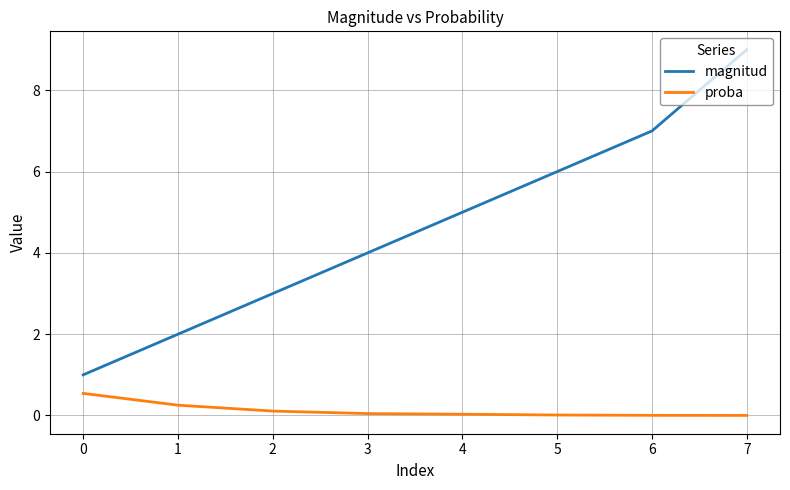

What is the sum of the magnitud values at 0 and 3?

5.0